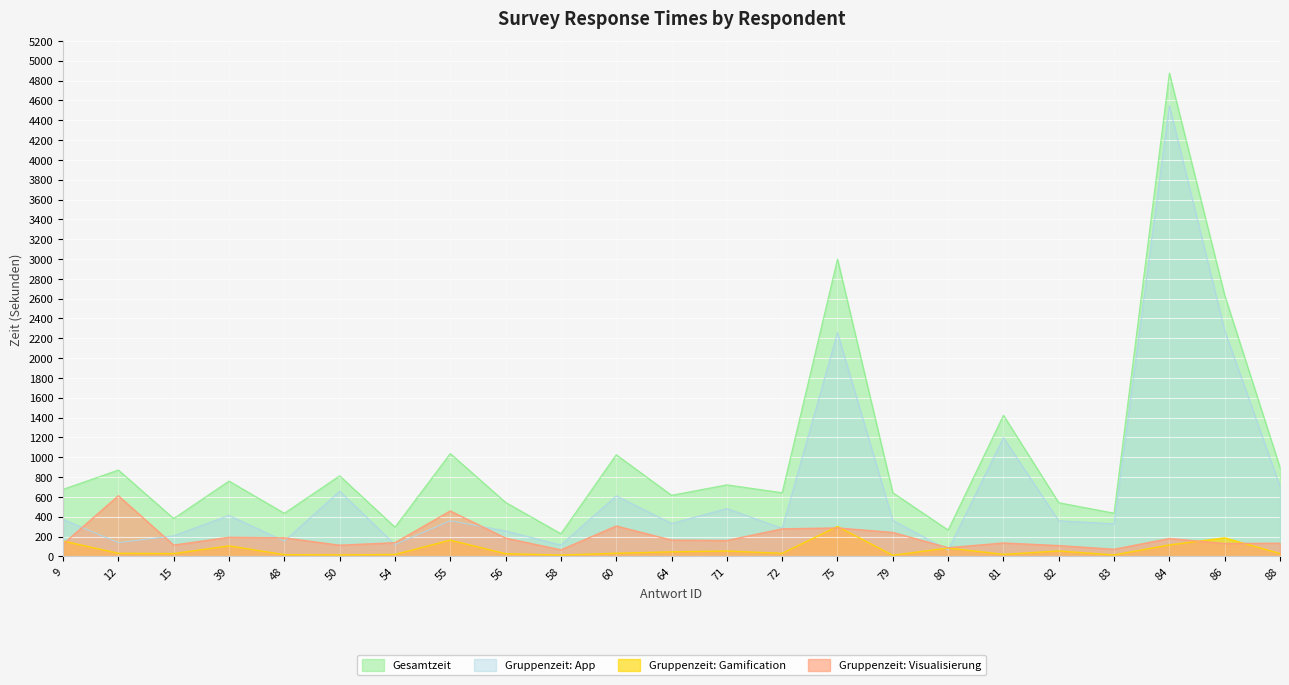

Is it true that Gruppenzeit: App equals 57.6 at 12?

False